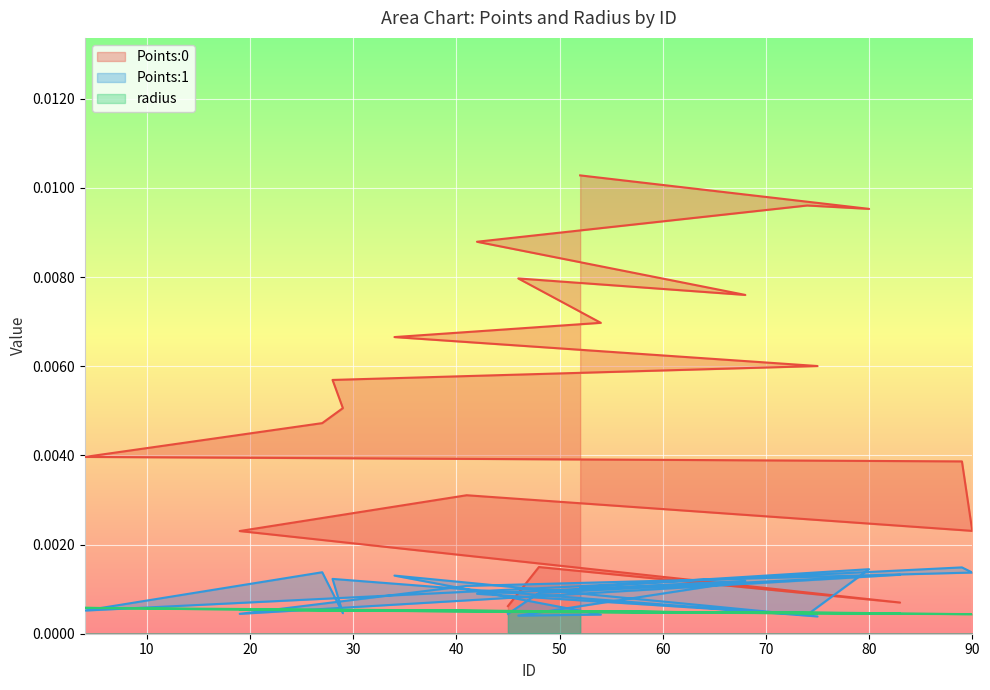

Which label corresponds to the largest value in the chart?

52